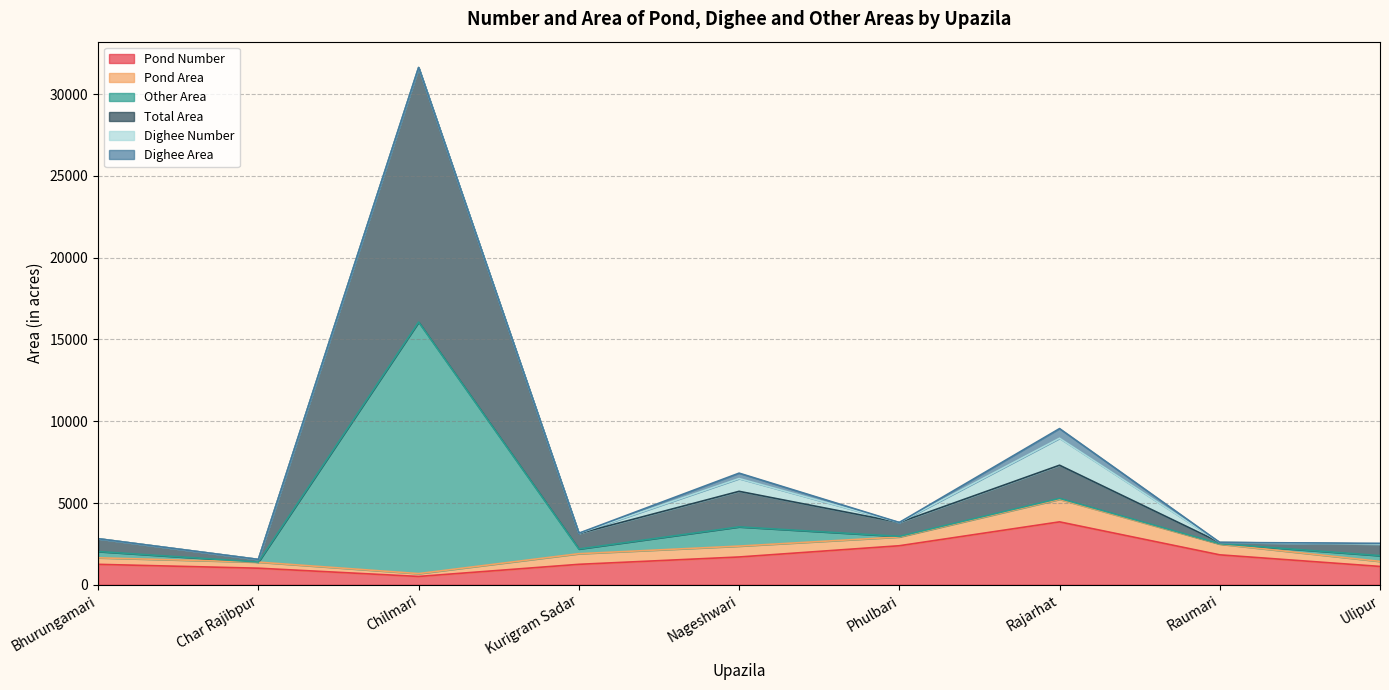

Which category has the highest value in the Pond Number series?

Rajarhat